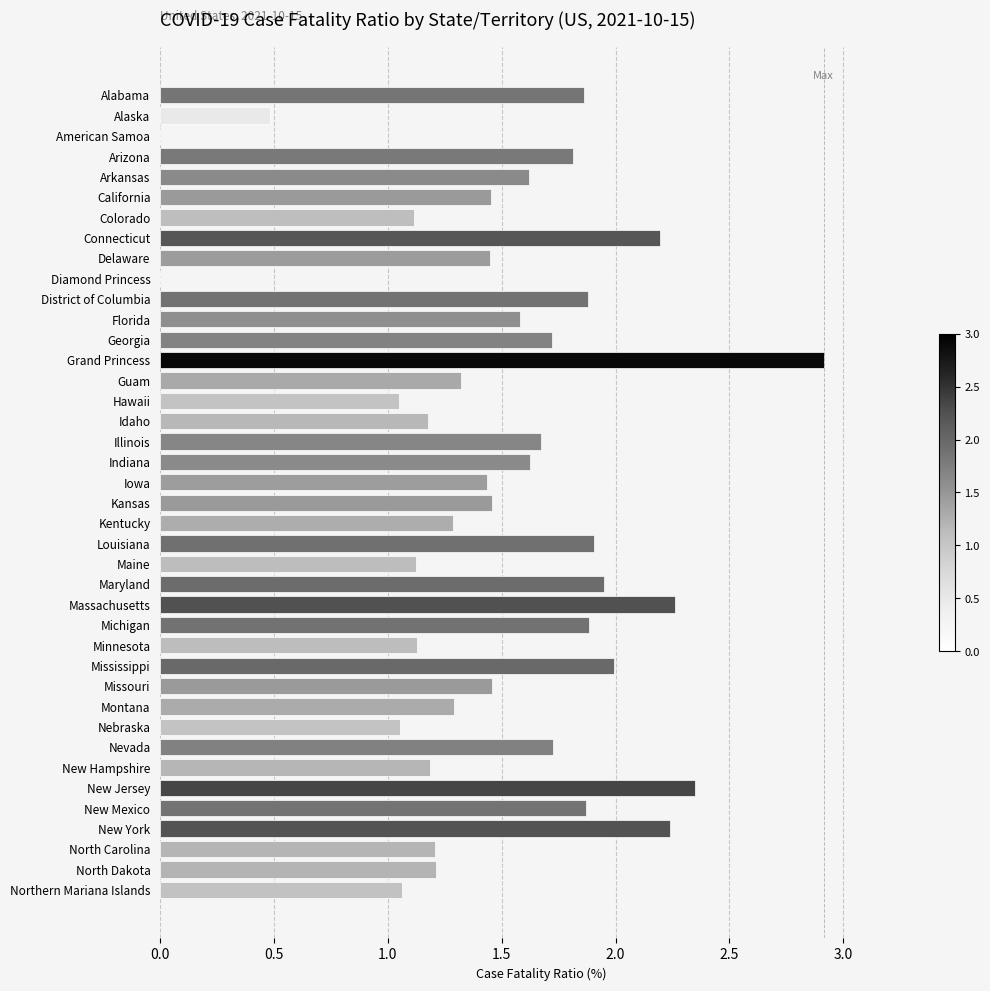

What is the maximum value shown in the chart?

2.9